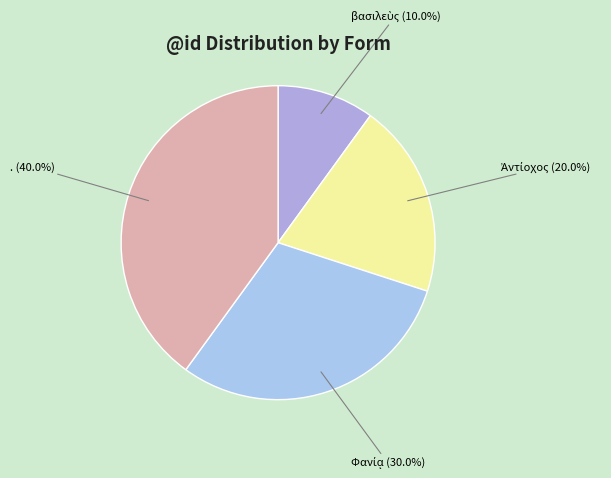

Count the number of slices in the pie.

4